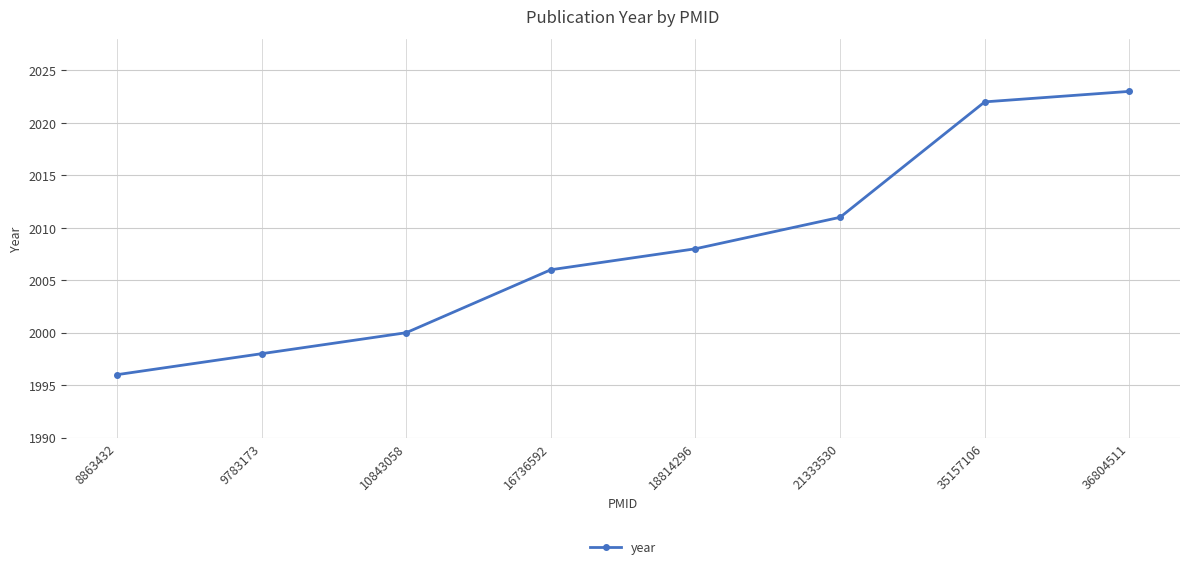

What is the value of the 1st point from the left?

1996